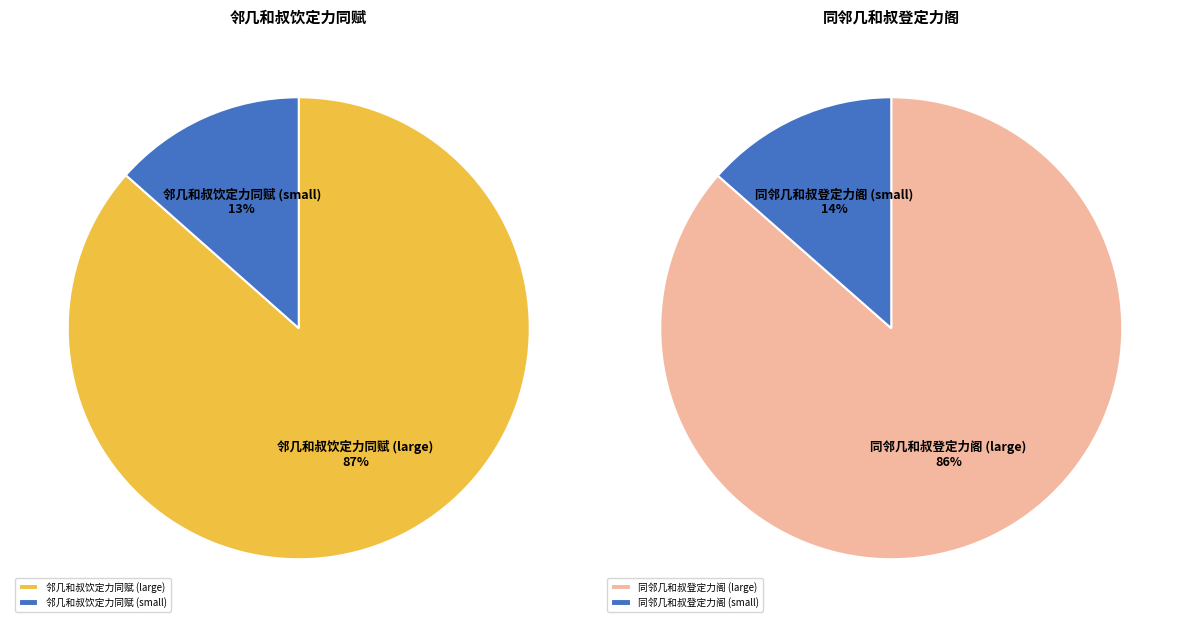

To the nearest percent, what is the combined percentage of 邻几和叔饮定力同赋 and 同邻几和叔登定力阁?

100%